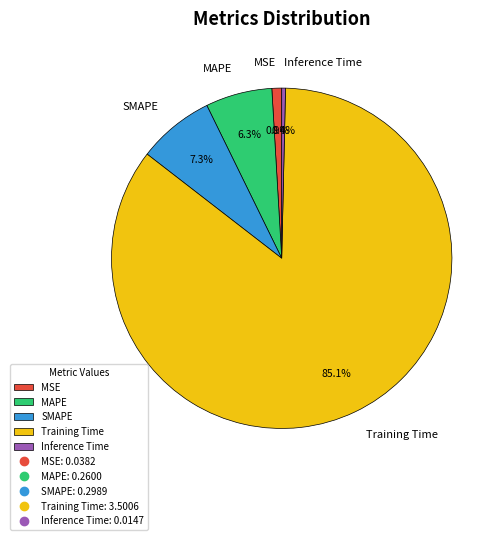

Does MAPE represent more than half of the total?

No